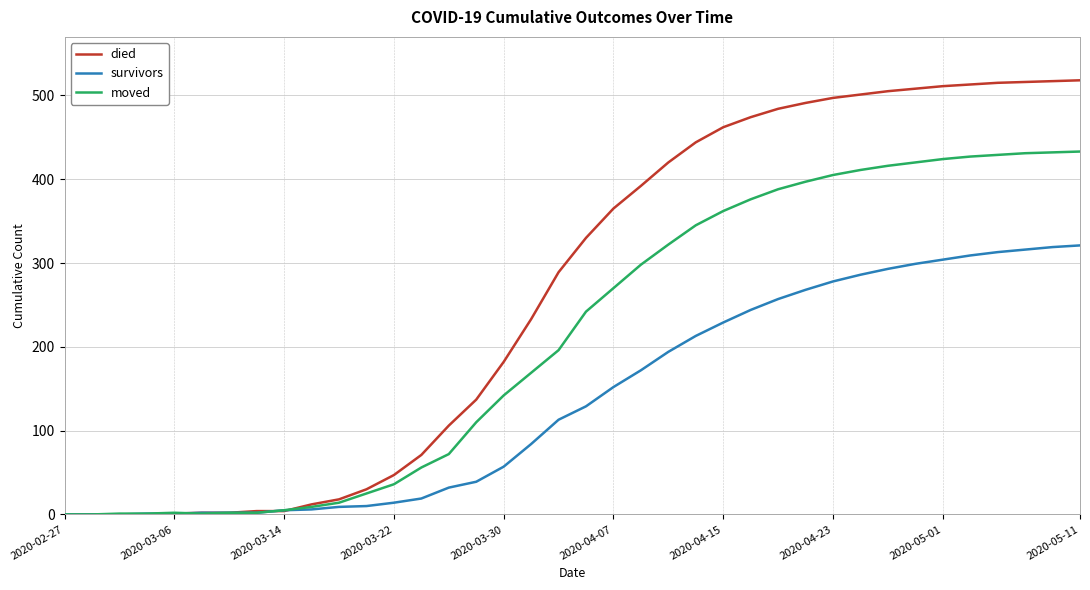

How many lines are shown in the chart?

3